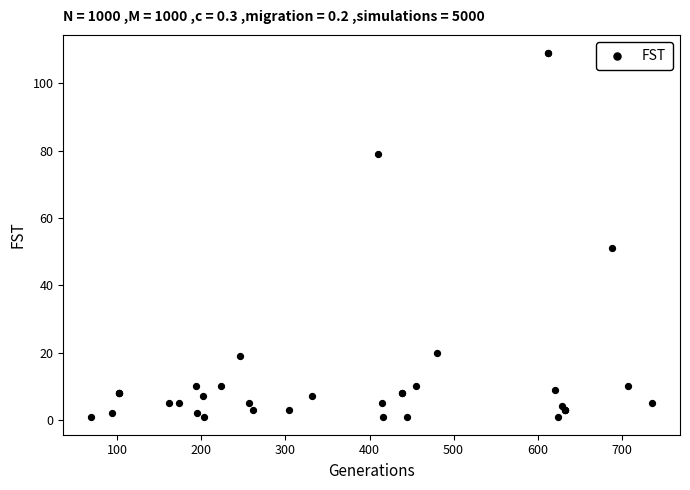

What Y value in the scatter plot is closest to 55?

51